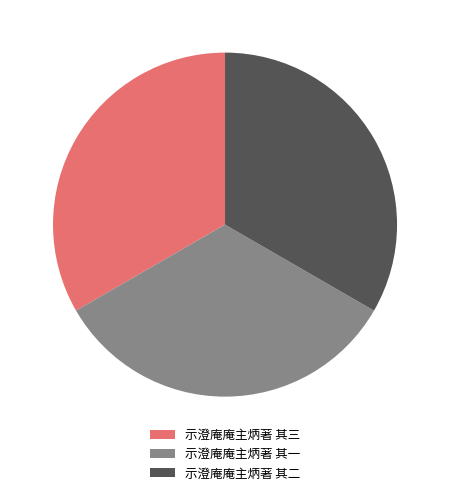

Combined, do 示澄庵庵主炳著 其一 and 示澄庵庵主炳著 其二 account for over 50%?

Yes